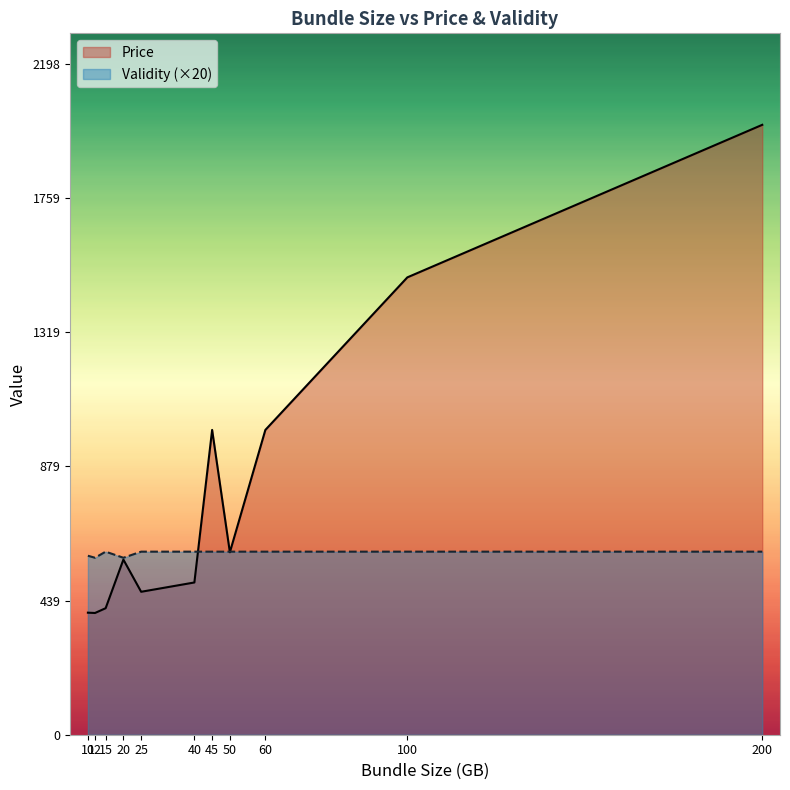

What is the average value of the Validity series?

30